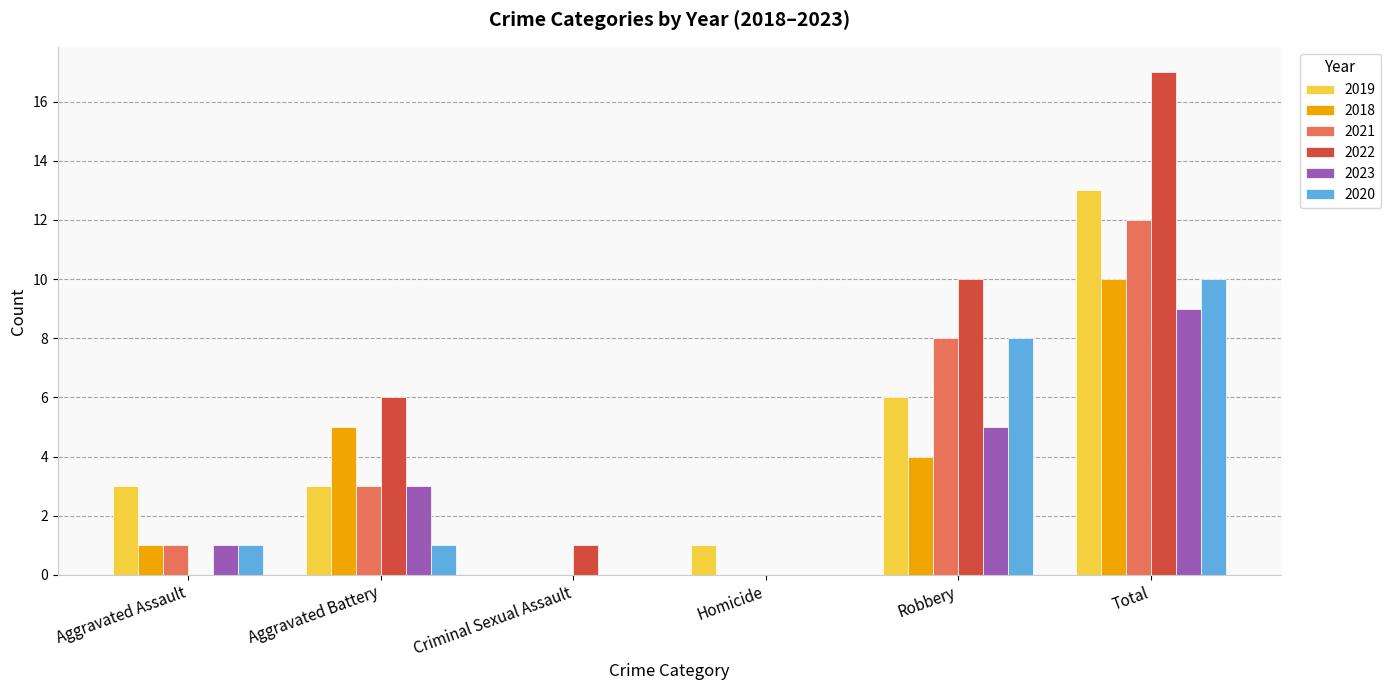

What is the highest value of the 2020 series?

10